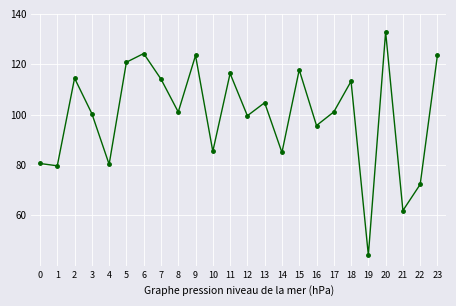

How many lines are shown in the chart?

1